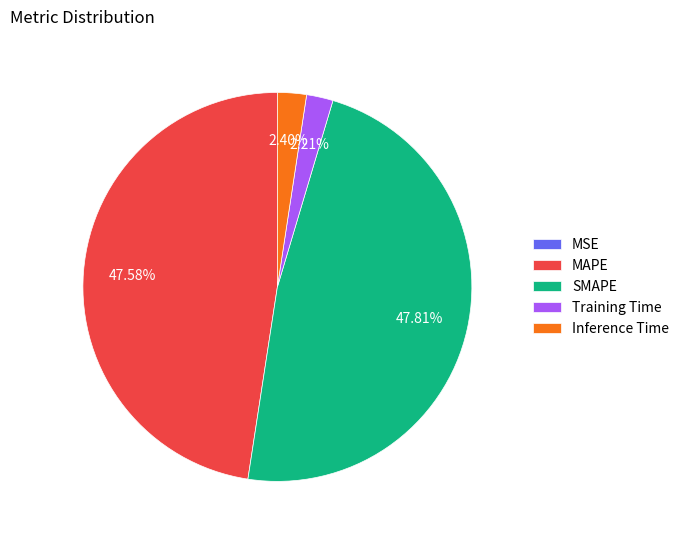

To the nearest percent, what is the average slice percentage?

20%